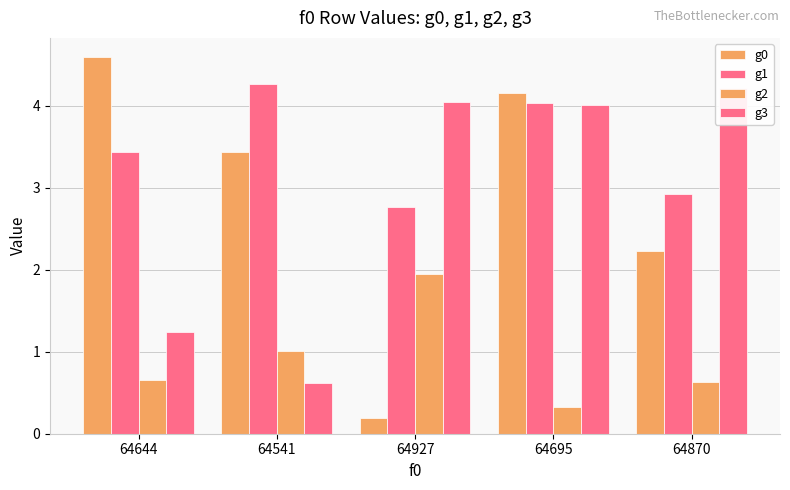

How many values in the g0 series are below 3?

2